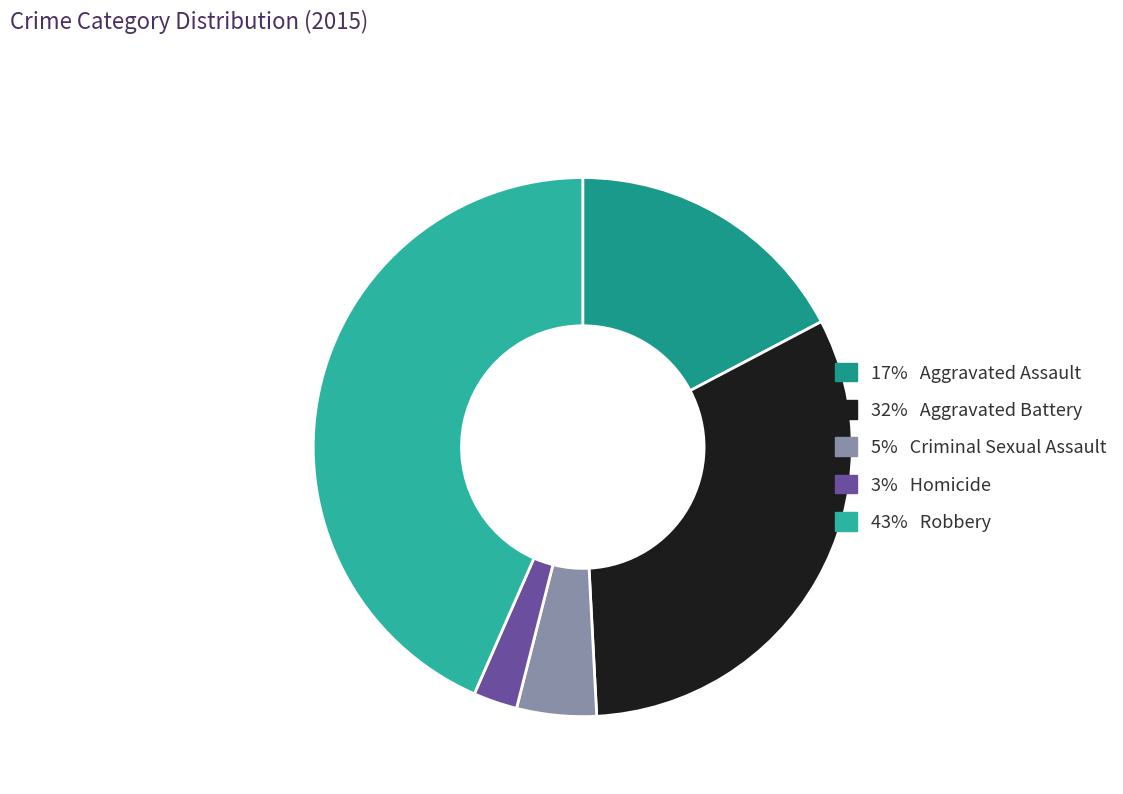

Count the number of slices in the pie.

5